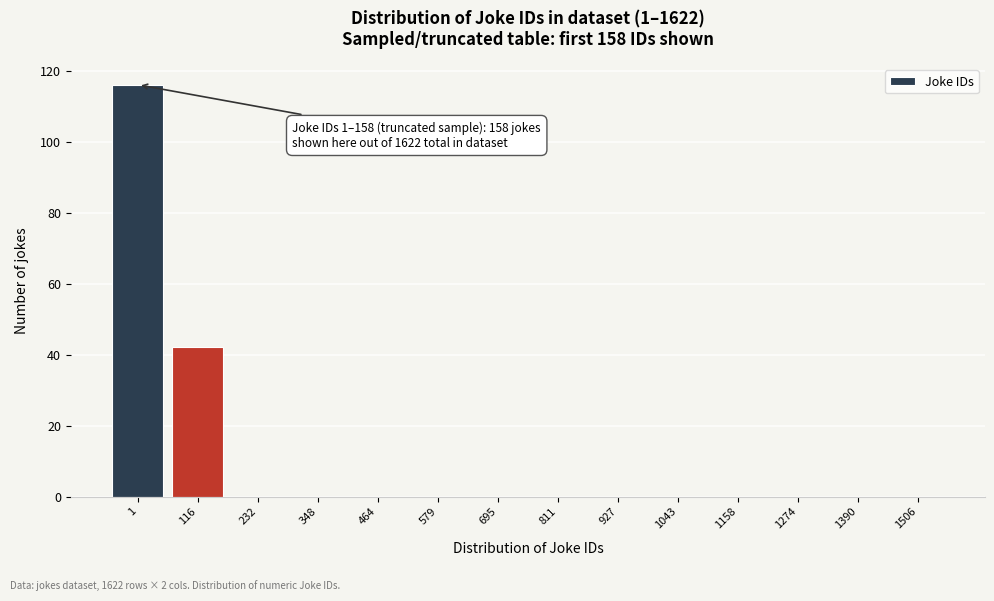

Reading left to right, list all the values displayed in this chart.

1=116	116=42	232=0	348=0	464=0	579=0	695=0	811=0	927=0	1043=0	1158=0	1274=0	1390=0	1506=0